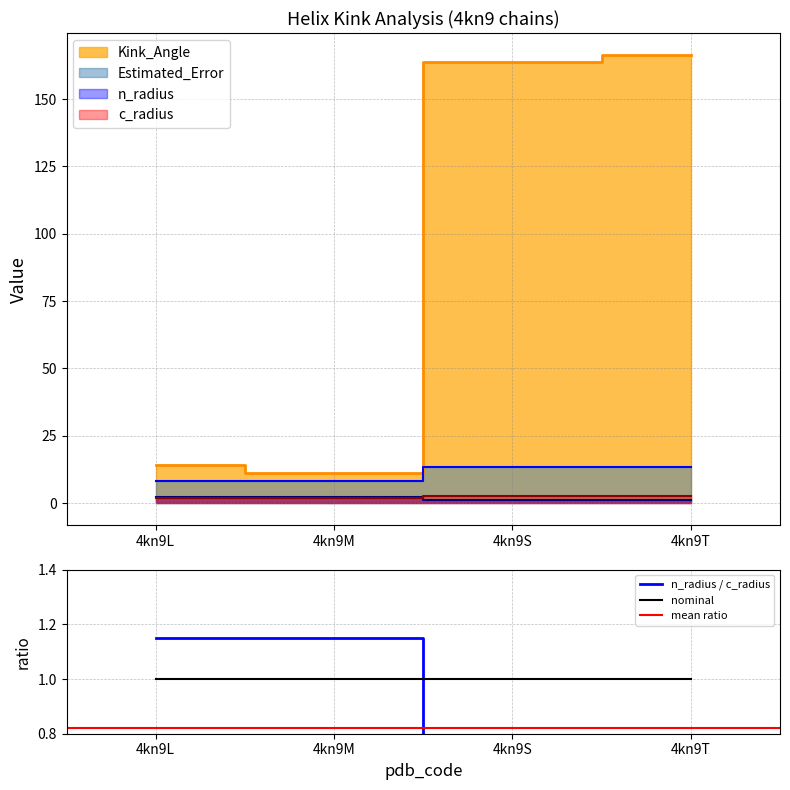

Between 4kn9L and 4kn9S, which is larger?

4kn9S